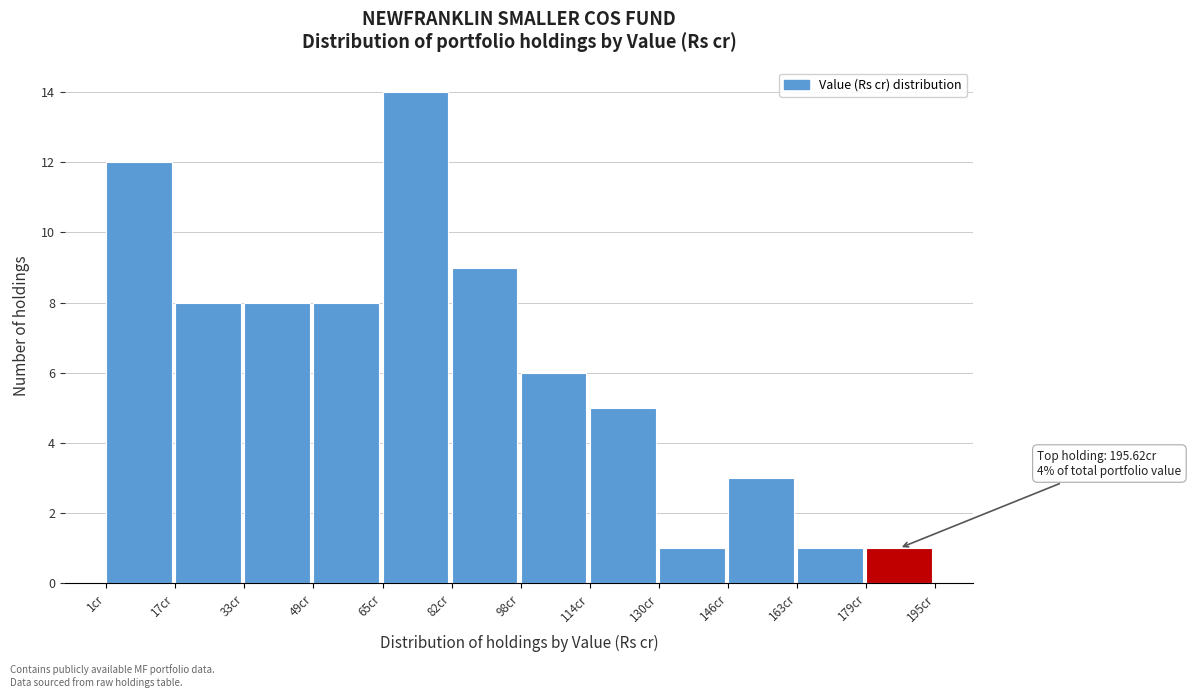

Over which range of the x-axis is the bar tallest?

66 to 82